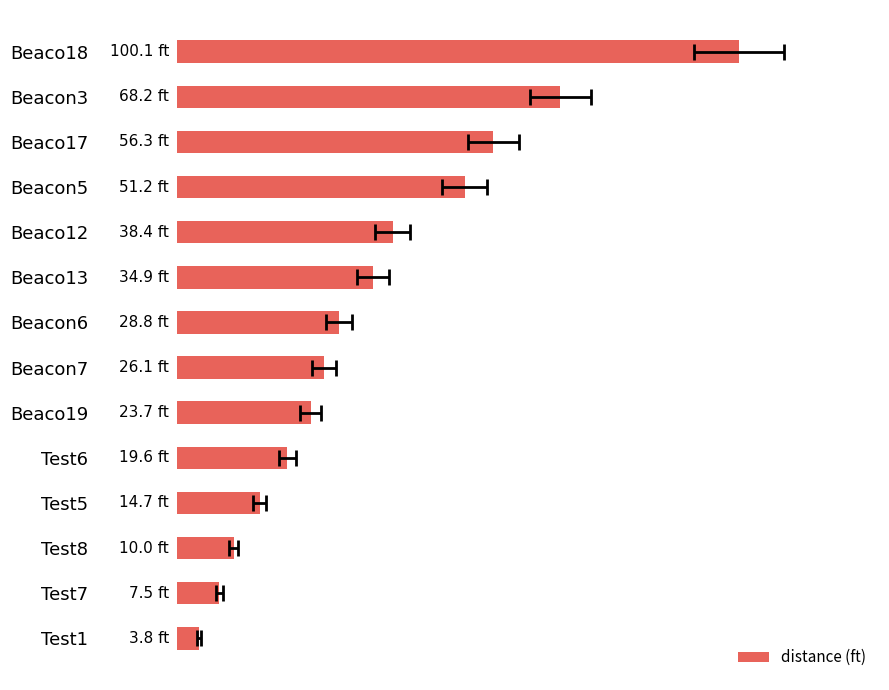

The value at 8 is 14.1. True or false?

False